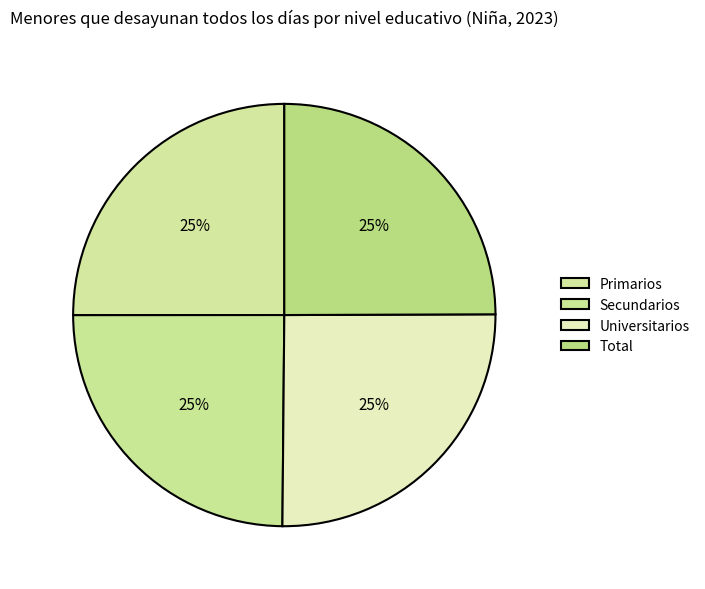

Do Universitarios and Secundarios together represent more than half of the pie?

Yes